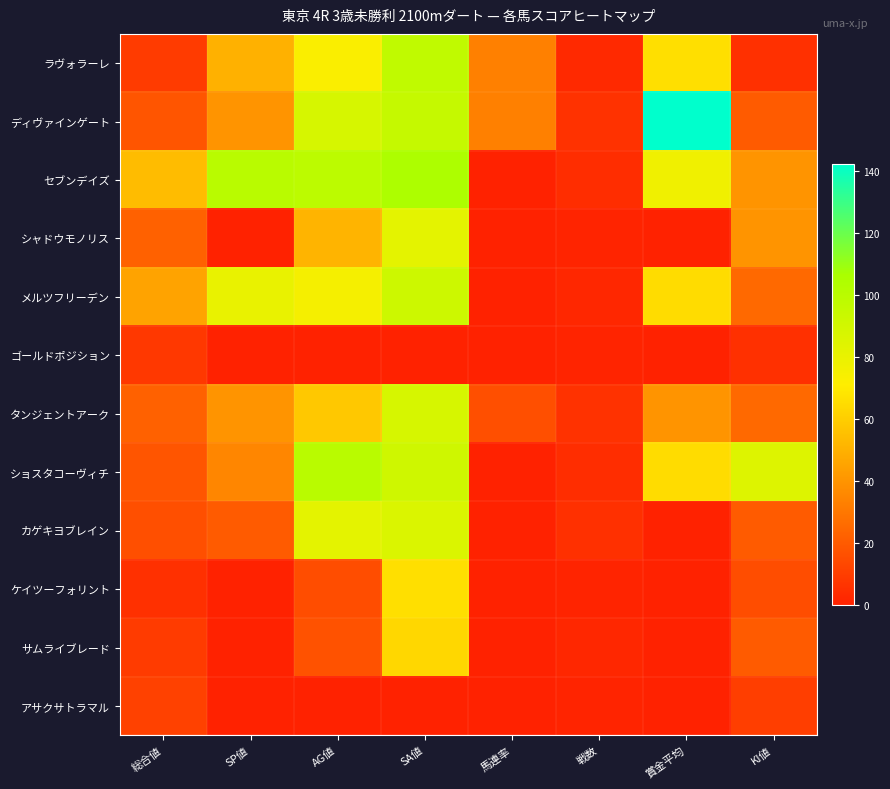

At which category is the sum across all series the highest?

SA値